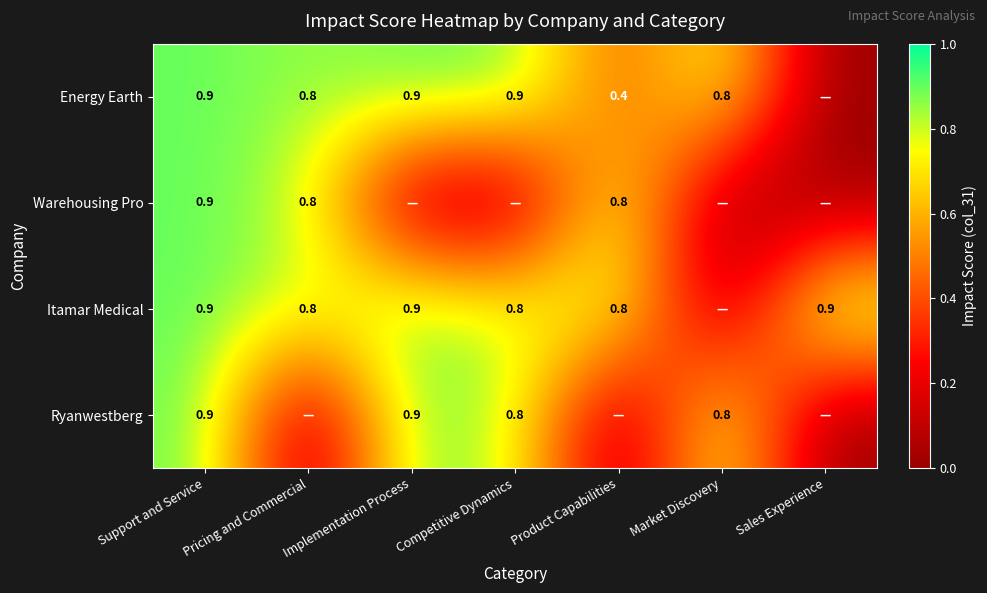

True or false: Ryanwestberg has a value of 0.6 at Competitive Dynamics.

False